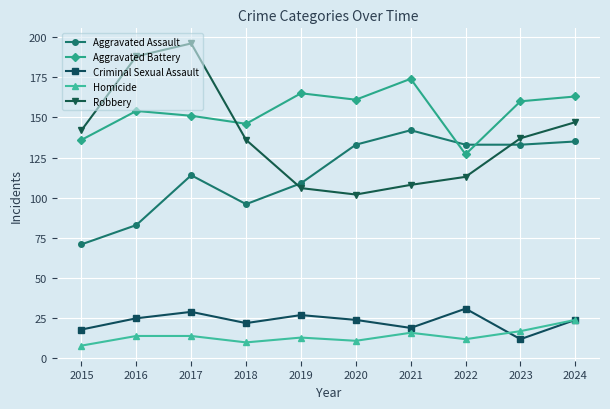

What is the difference between the maximum and minimum values in the Aggravated Battery series?

47